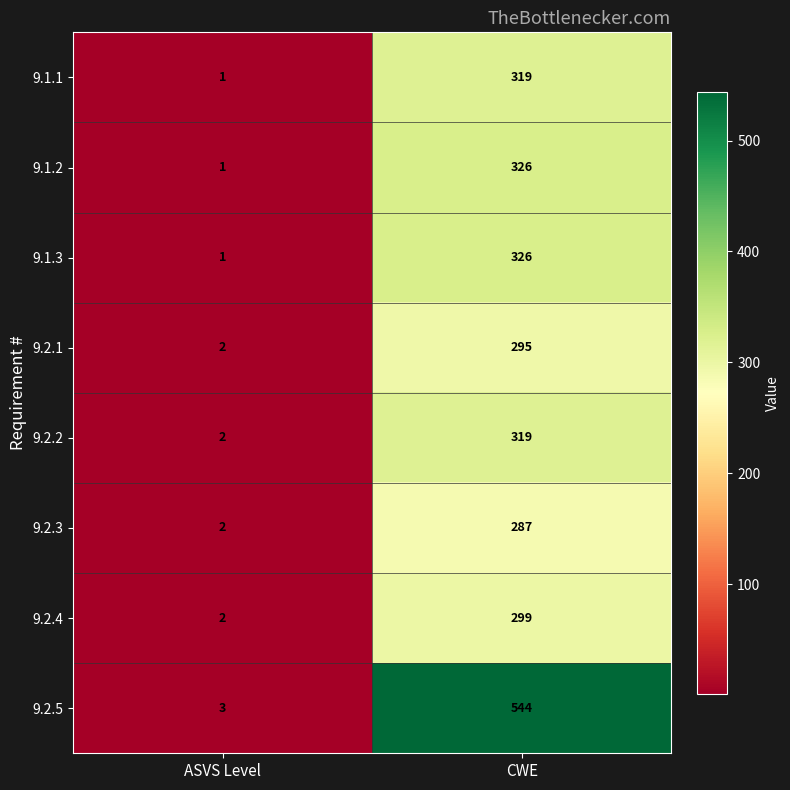

Where is 9.1.3 nearest to the value 163?

ASVS Level